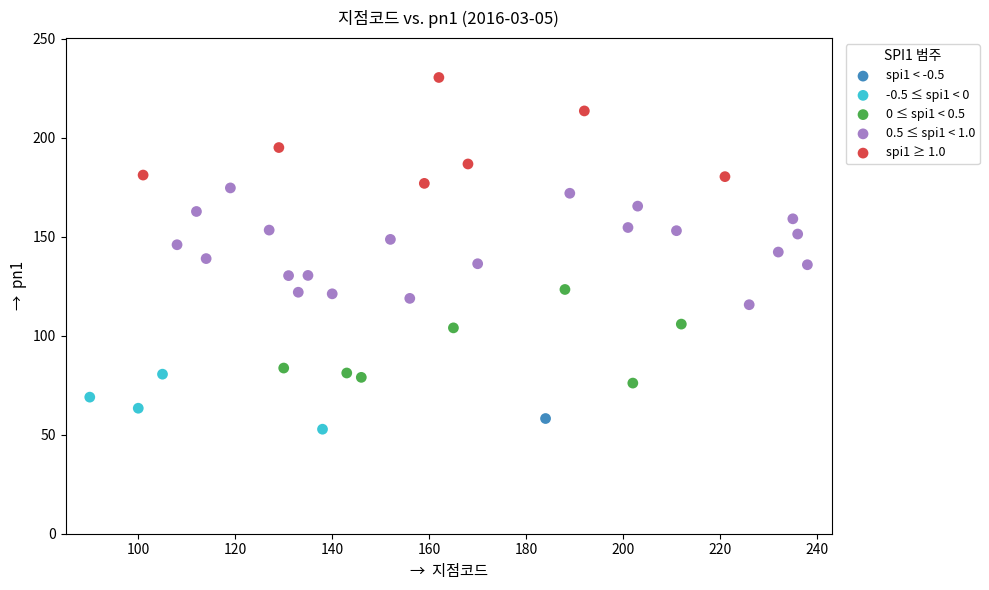

What are all the series names shown in the legend?

spi1 < -0.5, -0.5 ≤ spi1 < 0, 0 ≤ spi1 < 0.5, 0.5 ≤ spi1 < 1.0, spi1 ≥ 1.0